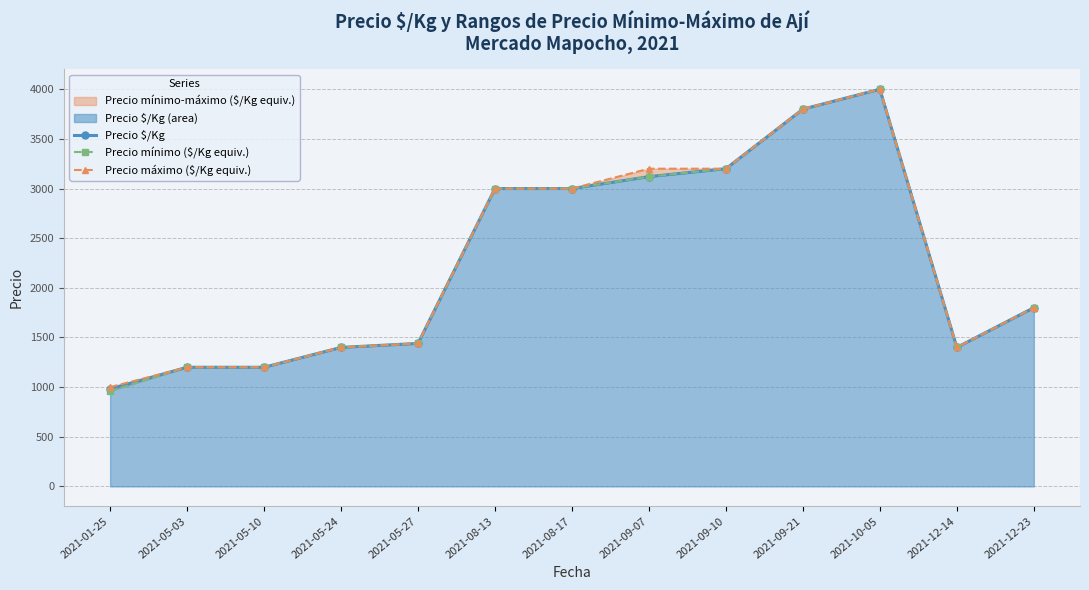

What is the highest value of the Precio $/Kg series?

4000